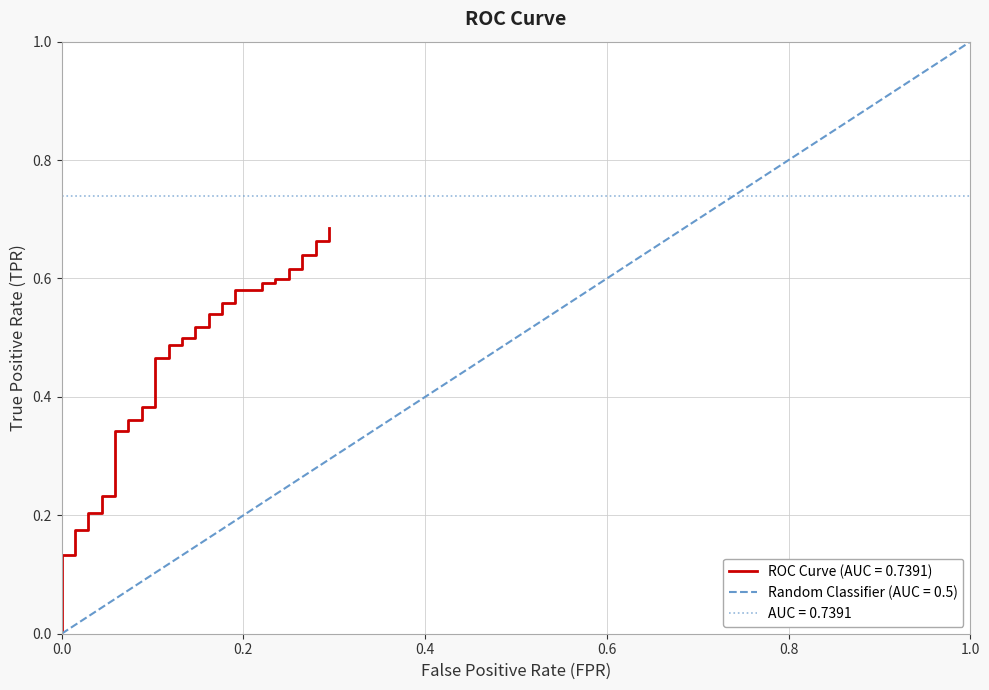

What is the value of the 6th point from the left?

0.2